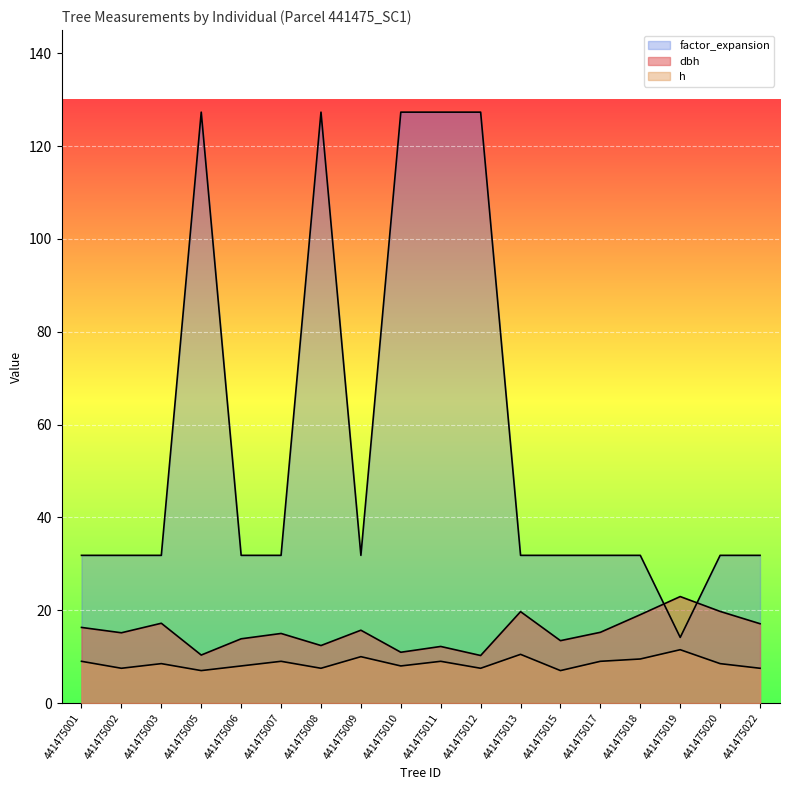

Between 441475003 and 441475017, which is larger?

441475003